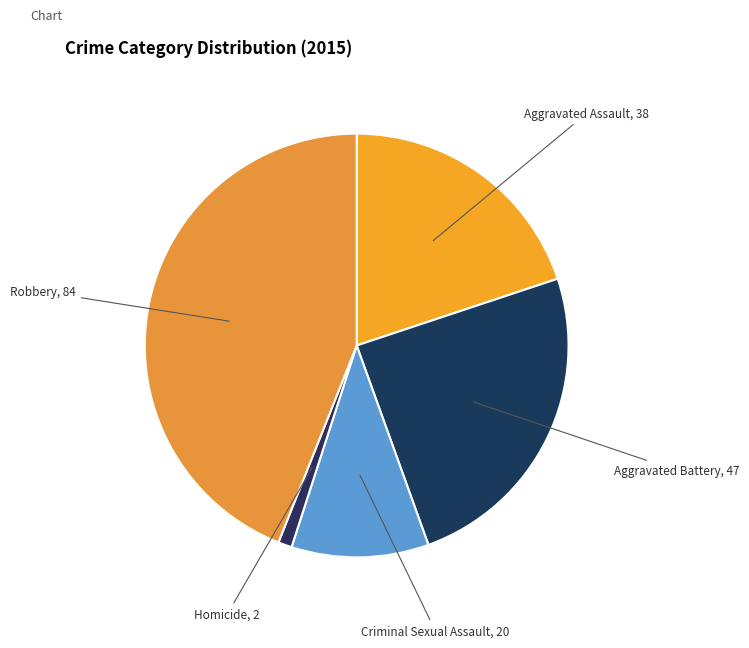

Does Robbery account for over 50% of the chart?

No